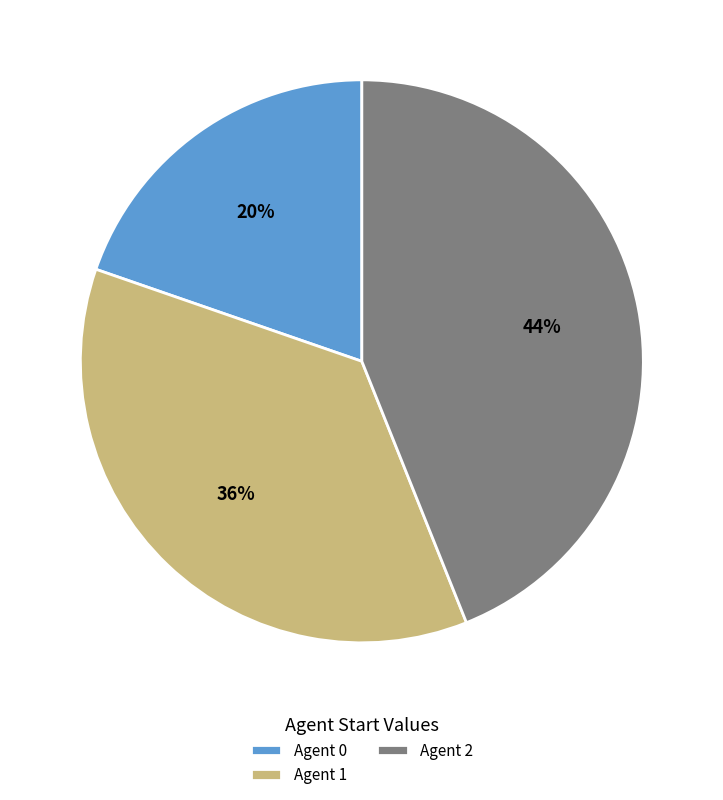

To the nearest percent, what is the difference between the largest and smallest slice percentages?

24%